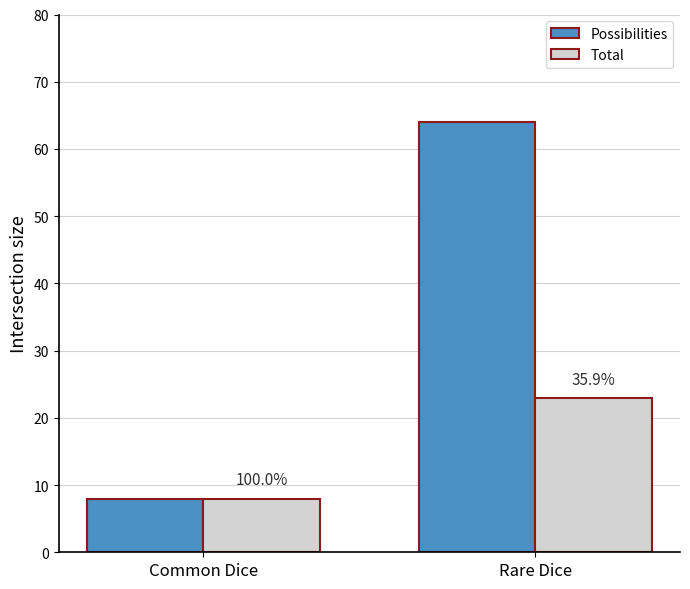

What are all the series names shown in the legend?

Possibilities, Total